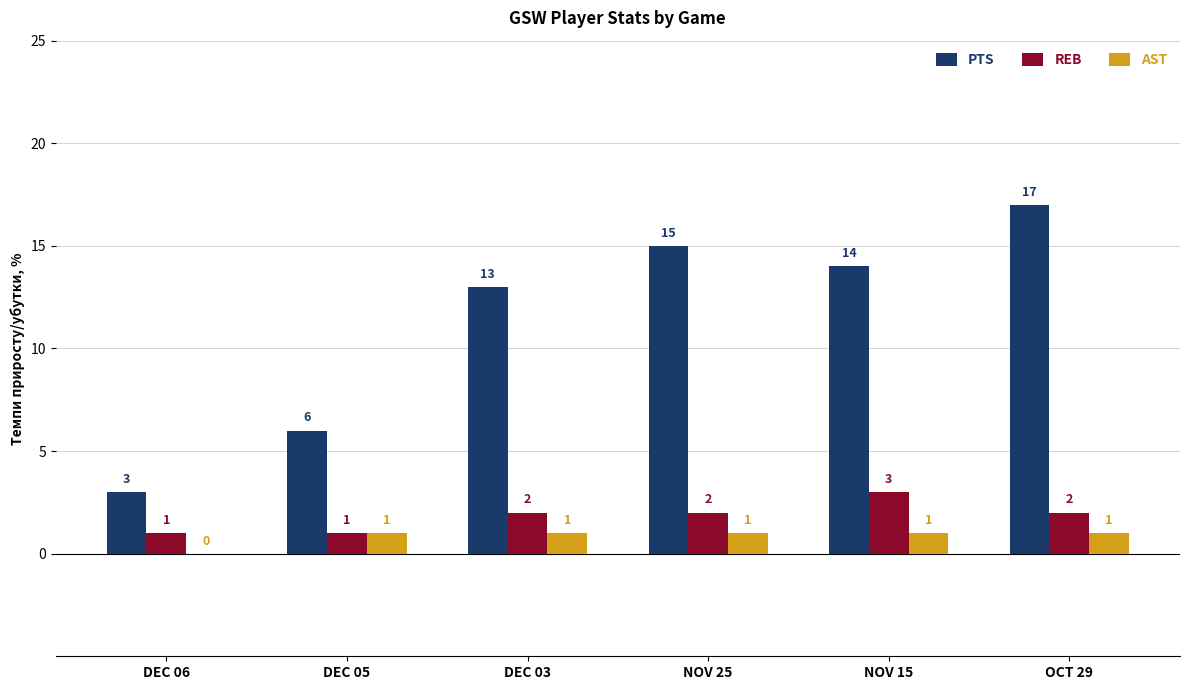

Count the number of categories in the chart.

6